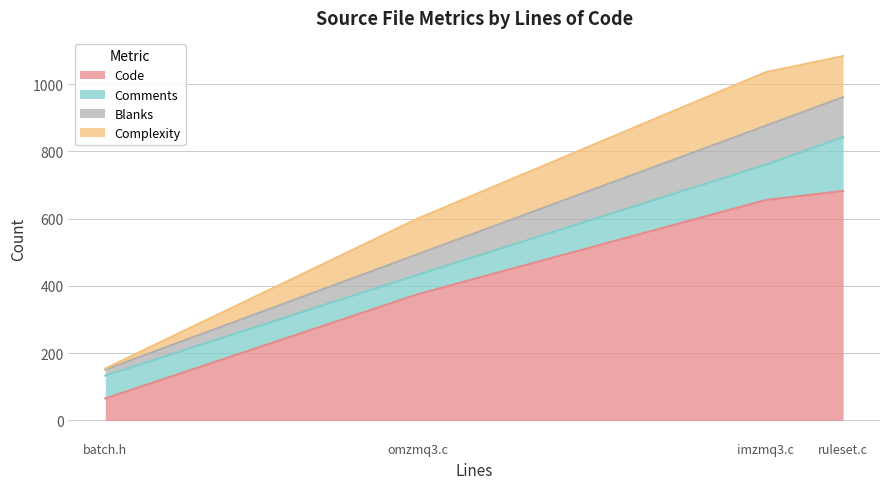

What are all the series names shown in the legend?

Code, Comments, Blanks, Complexity